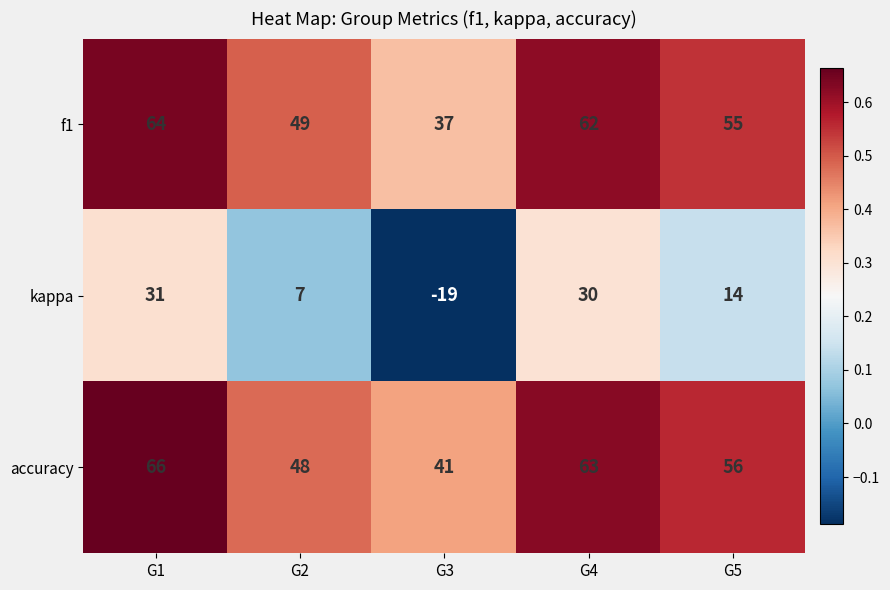

What is the difference between the highest and lowest values at G2?

42